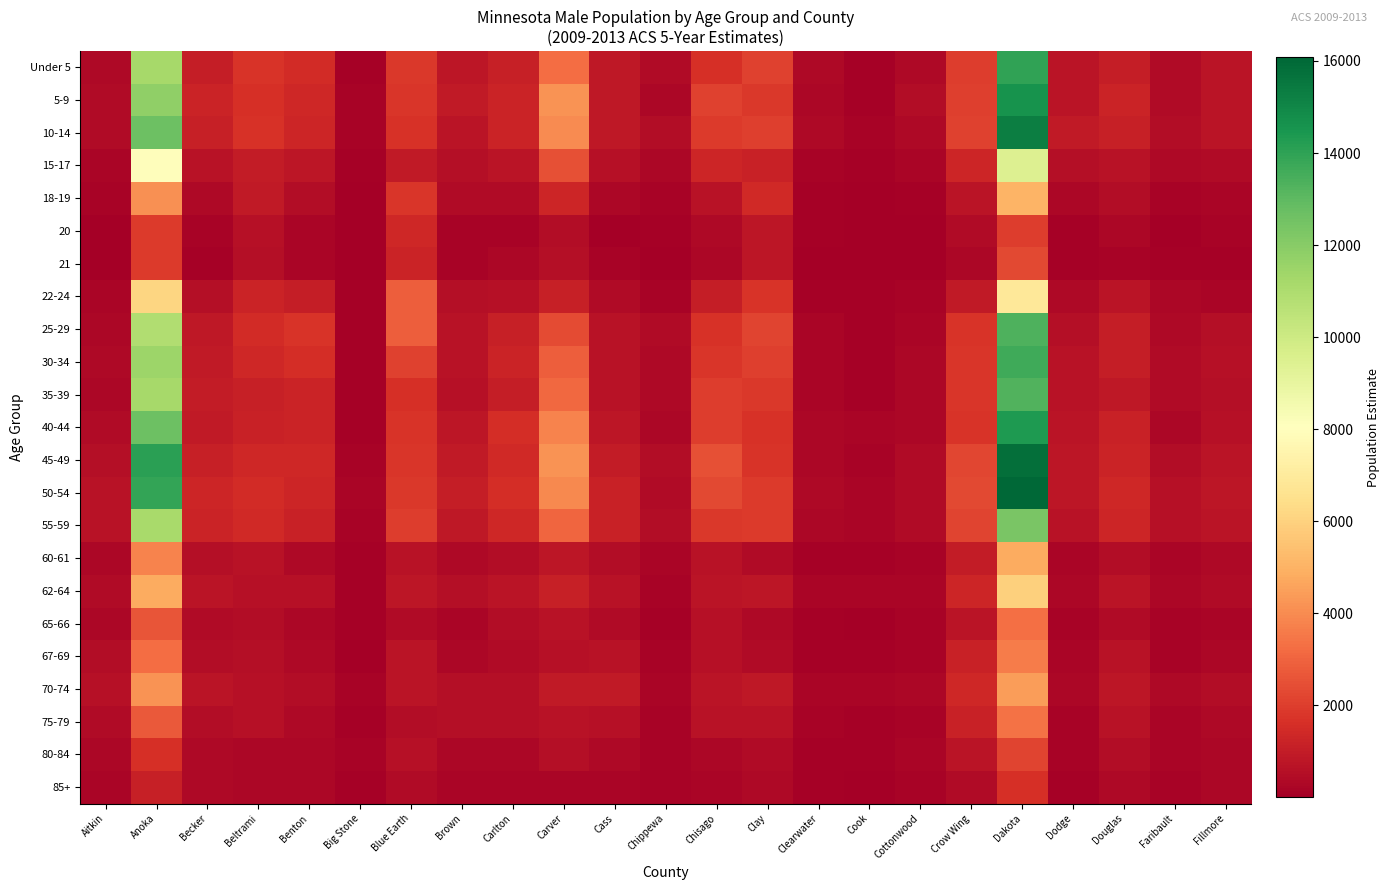

Which has a higher value, Carver or Cottonwood?

Carver